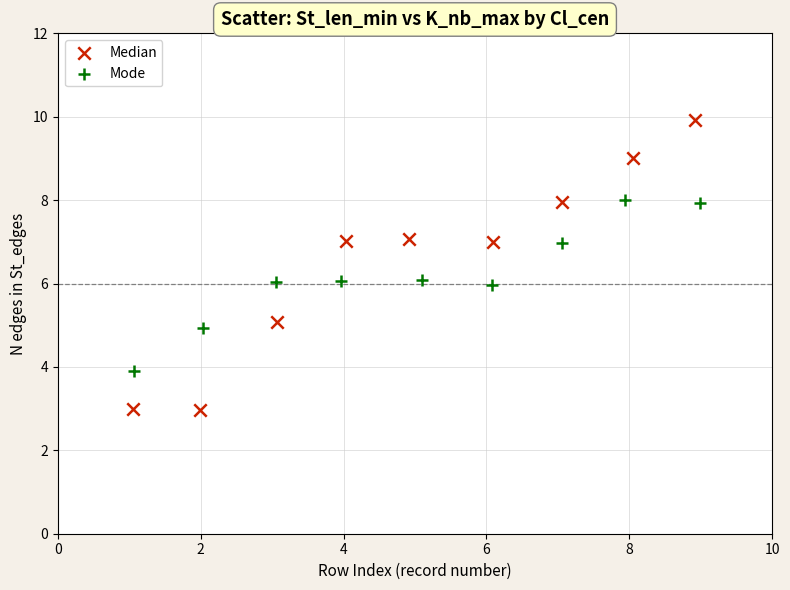

Which series has the widest spread of Y values?

Median